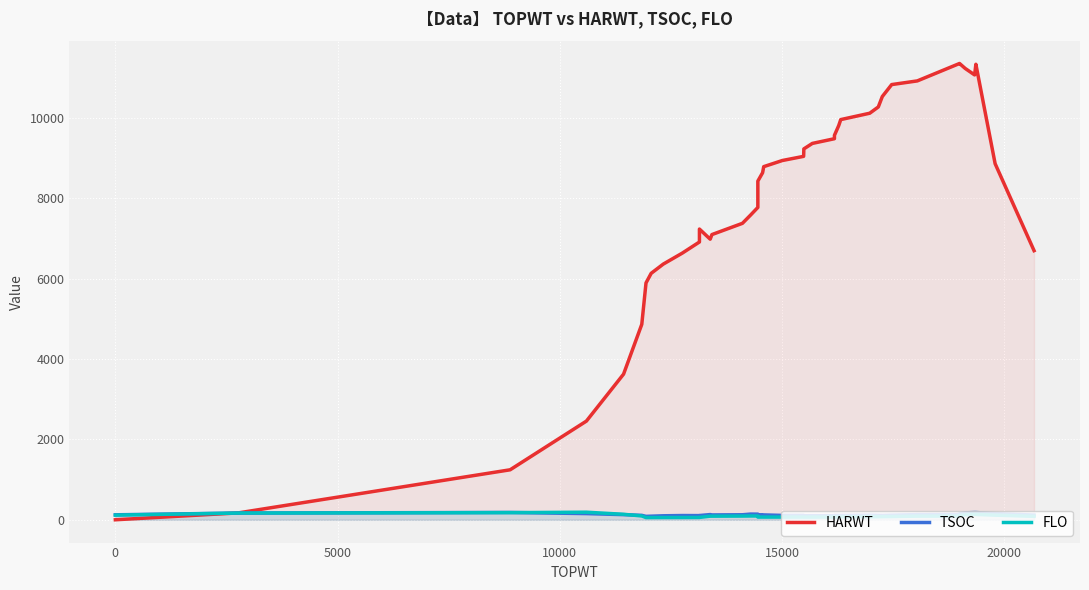

What is the sum of all HARWT values?

314090.2